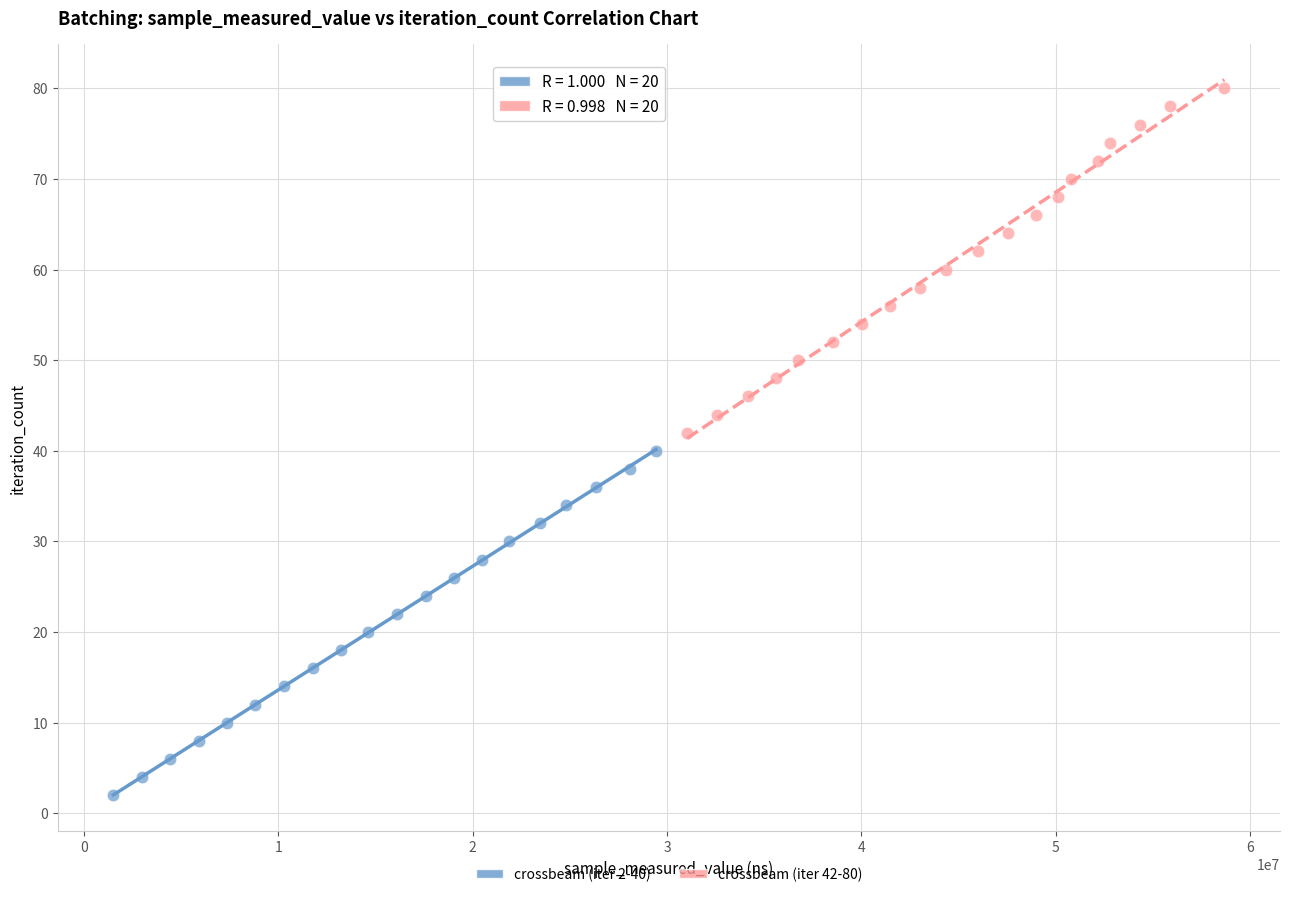

Which series reaches the maximum Y coordinate?

crossbeam (iter 42-80)